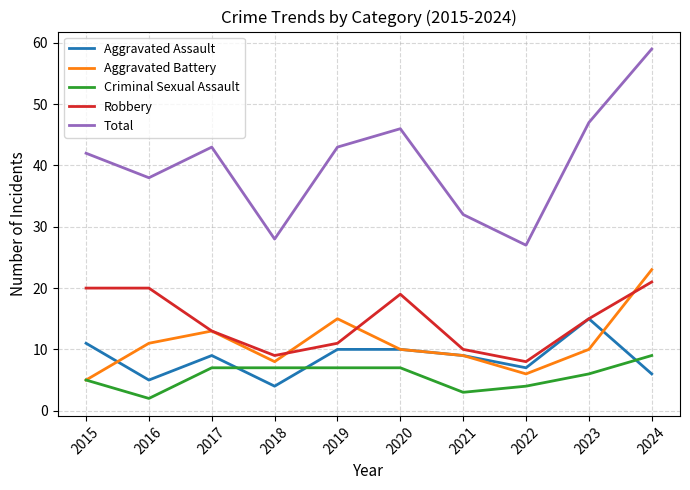

Reading left to right, extract all data points from this chart.

Aggravated Assault: 11	5	9	4	10	10	9	7	15	6
Aggravated Battery: 5	11	13	8	15	10	9	6	10	23
Criminal Sexual Assault: 5	2	7	7	7	7	3	4	6	9
Robbery: 20	20	13	9	11	19	10	8	15	21
Total: 42	38	43	28	43	46	32	27	47	59